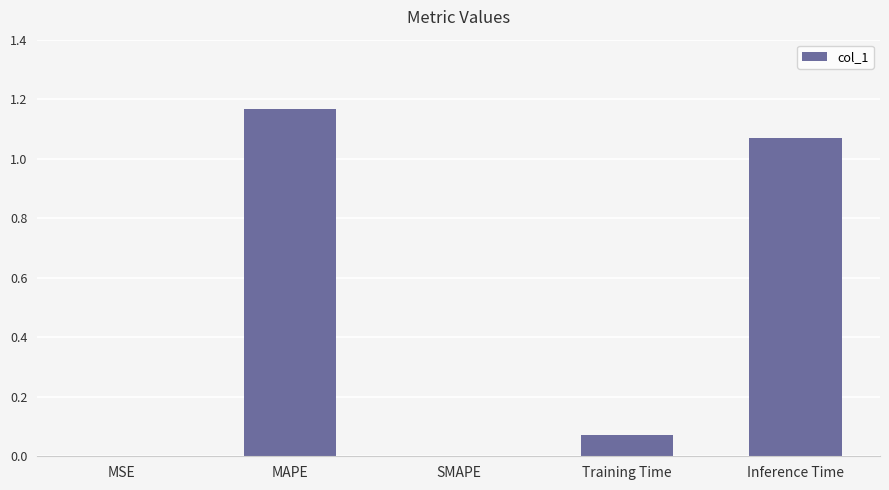

True or false: the data shows 0.0 at MSE.

True